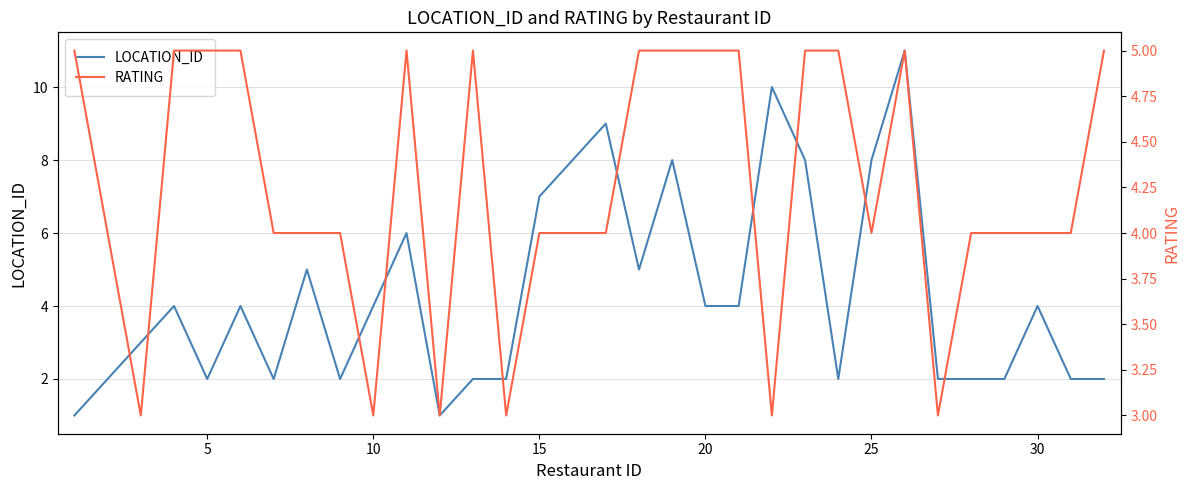

How many data points does each series have?

32